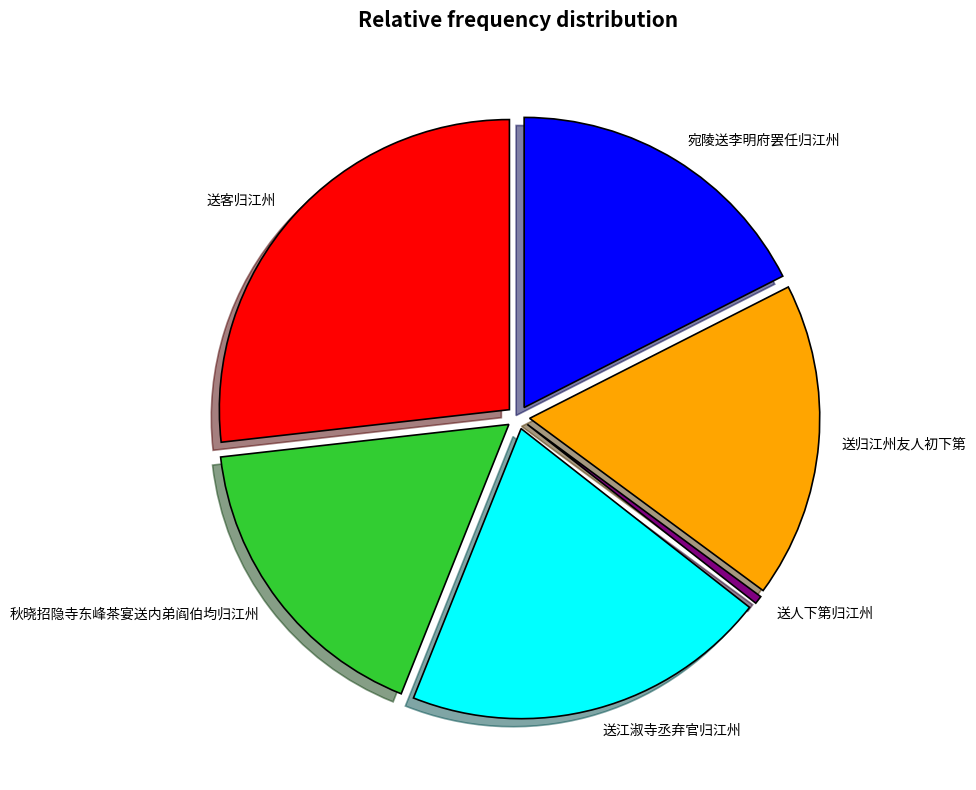

Between 送归江州友人初下第 and 送客归江州, which is larger?

送客归江州